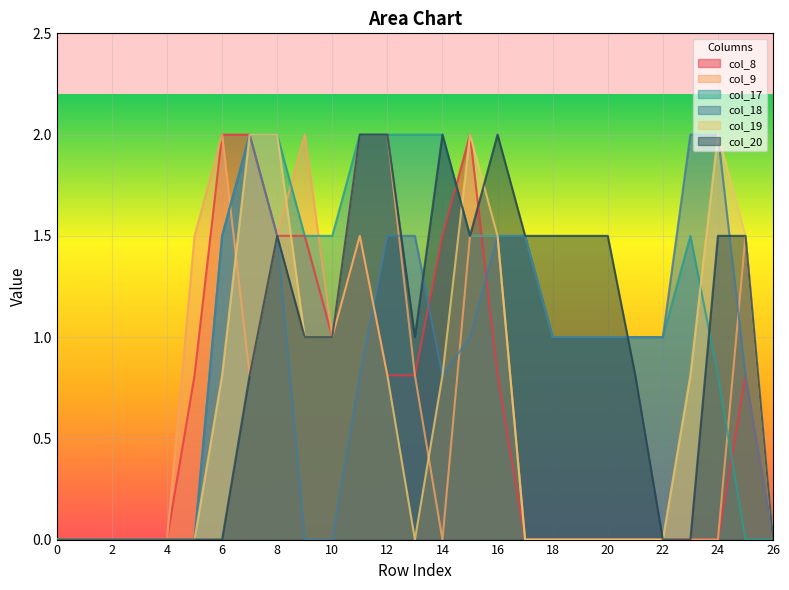

The col_8 series shows 0.9 at 8. True or false?

False